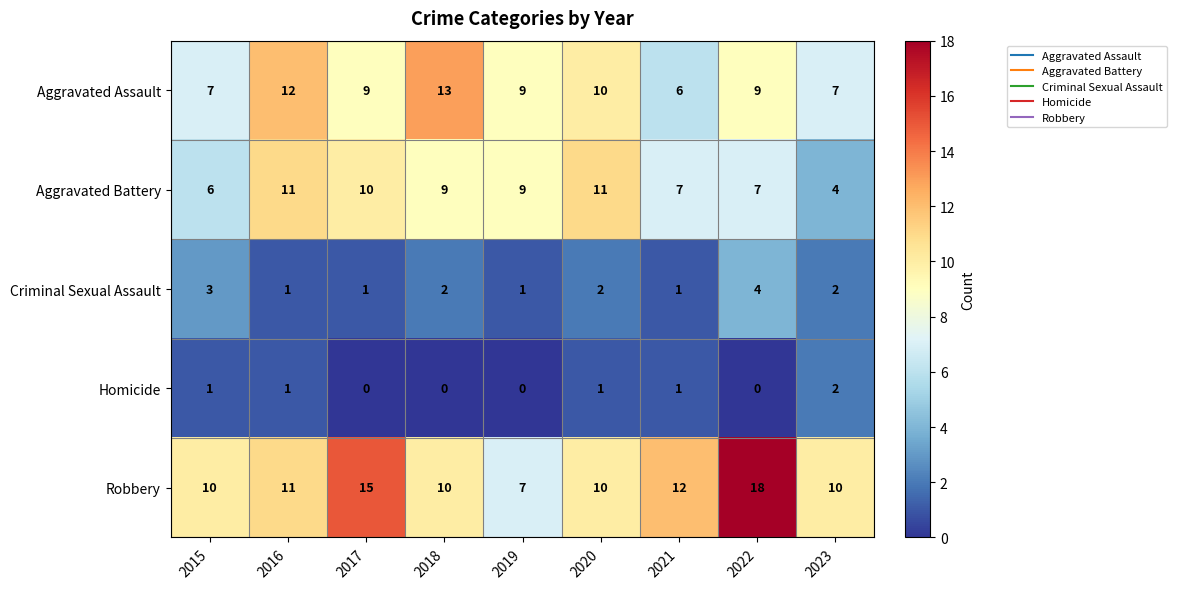

What is the difference between the Aggravated Battery values at 2015 and 2019?

3